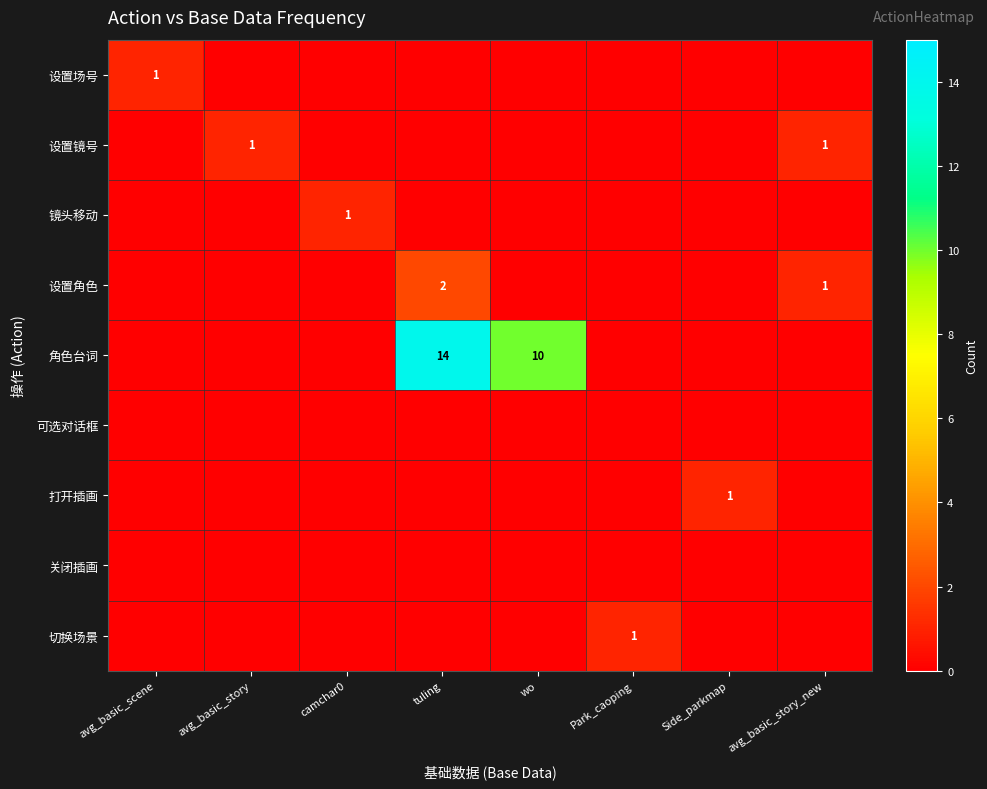

Is it true that 角色台词 equals 10 at wo?

True